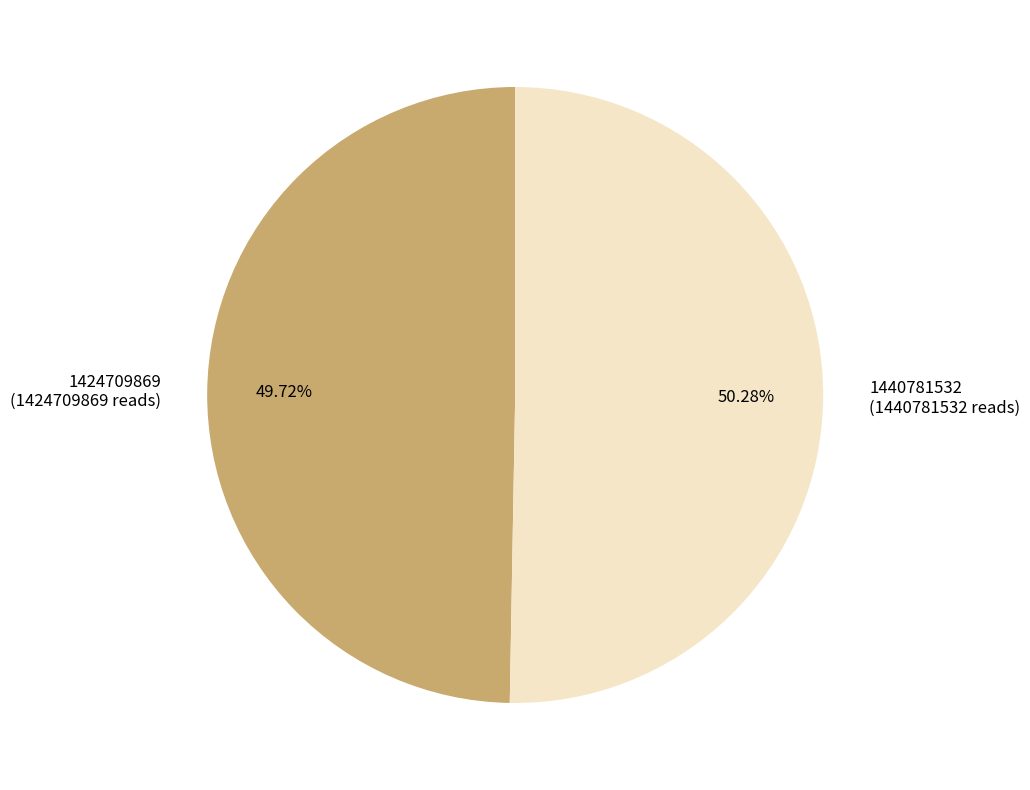

Rank the categories by value from lowest to highest.

1424709869, 1440781532